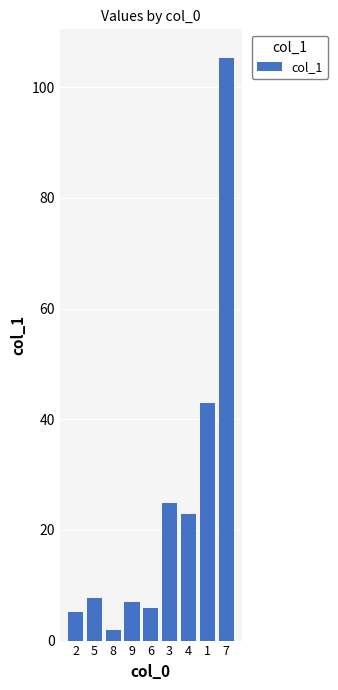

What is the sum of all values?

223.4